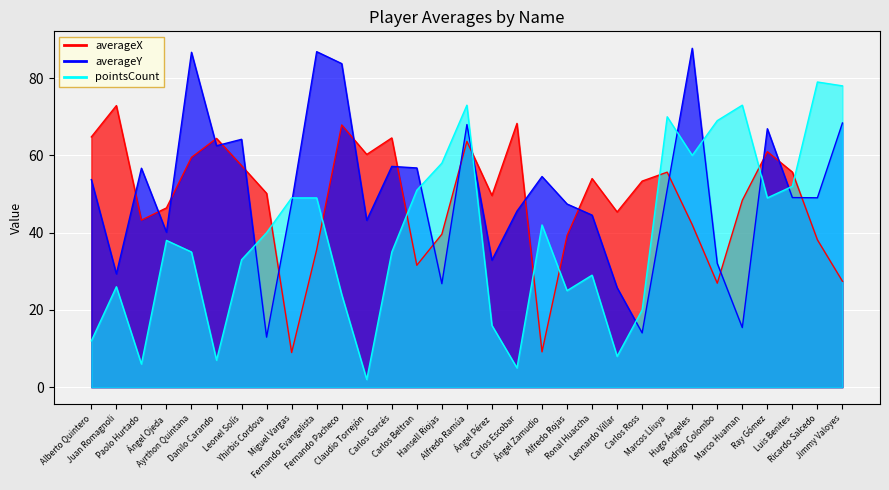

Where does the averageY series first go above 49?

Alberto Quintero